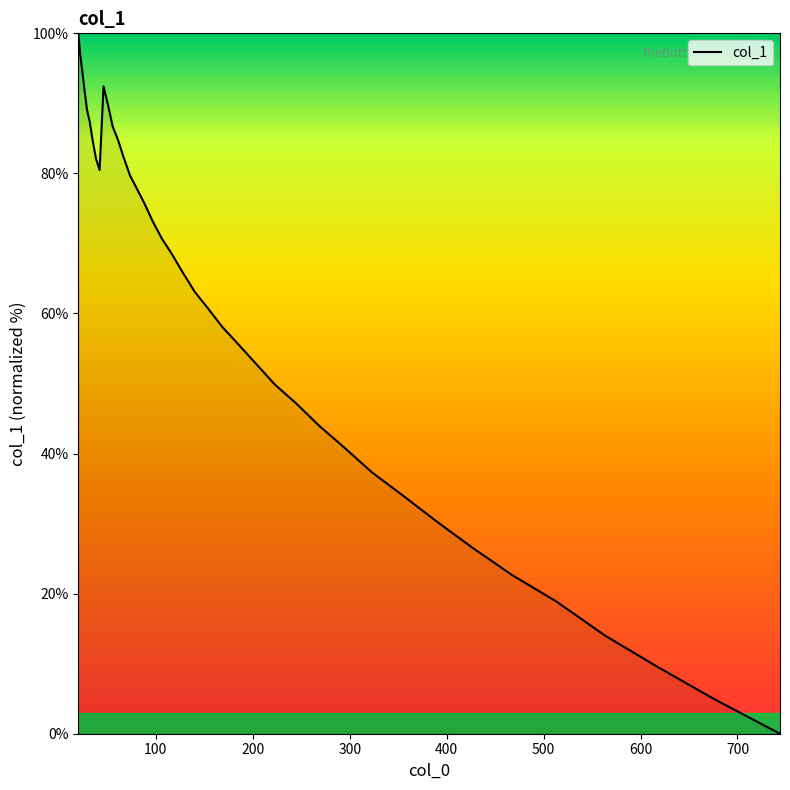

What is the average value?

60.6